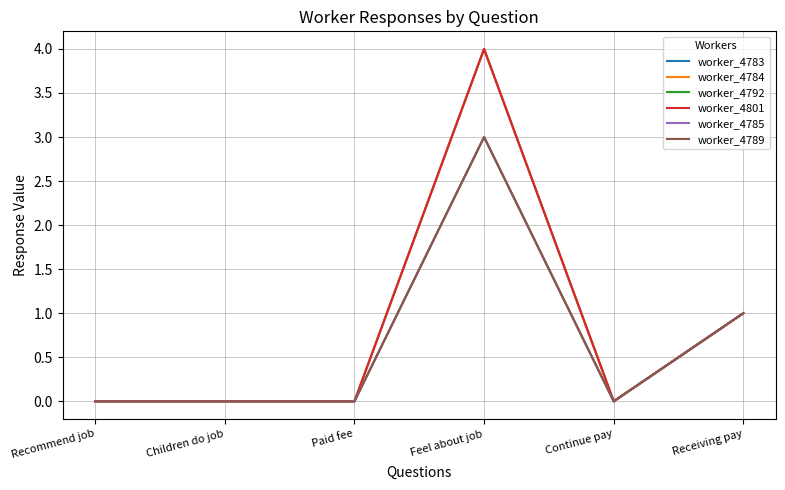

The worker_4785 series shows 0 at Children do job. True or false?

True